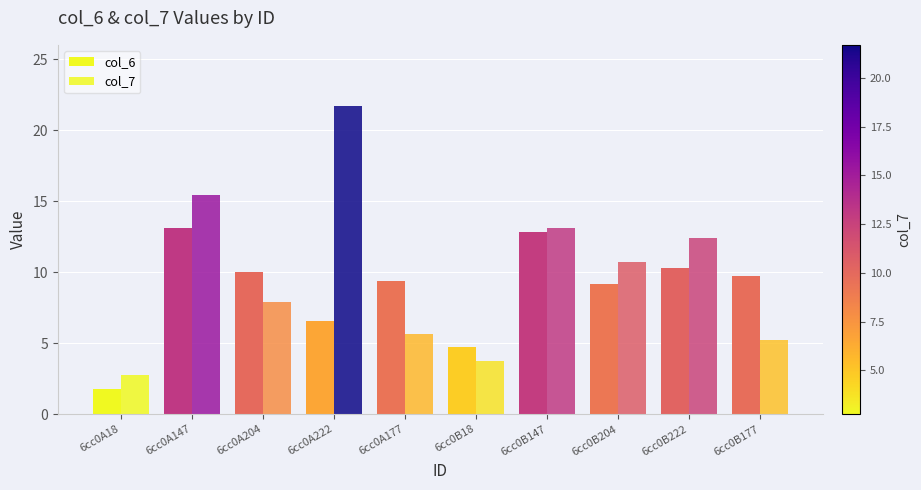

What is the value of the col_6 bar at the 1st from the left?

1.8